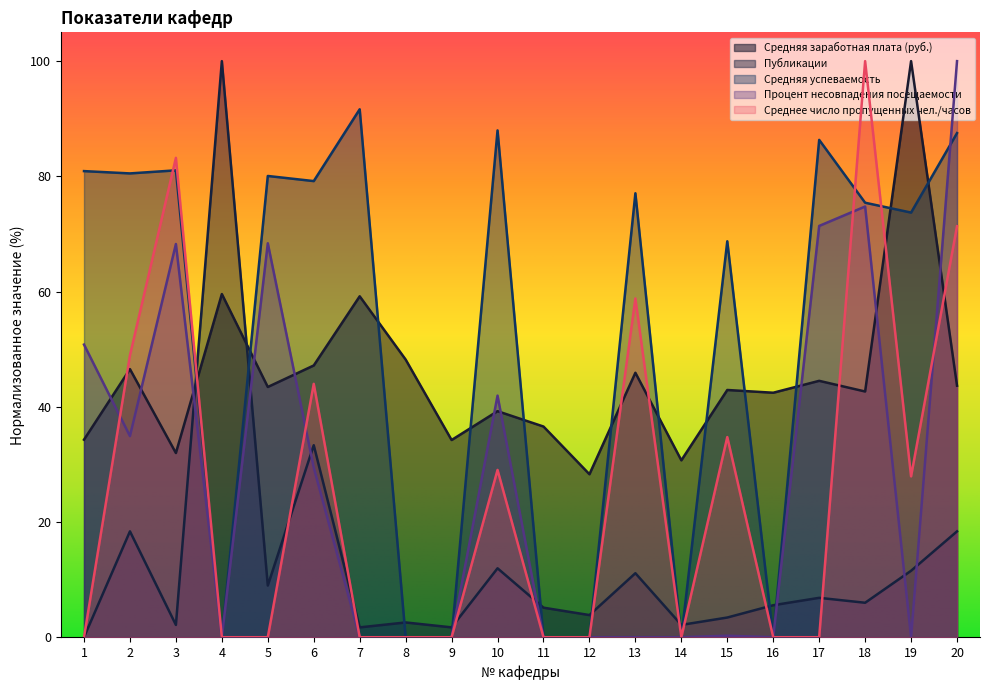

Reading left to right, list all the values displayed in this chart.

Средняя заработная плата (руб.): 1=34.3	2=46.5	3=32.0	4=59.6	5=43.4	6=47.2	7=59.2	8=48.2	9=34.2	10=39.2	11=36.6	12=28.3	13=45.9	14=30.7	15=42.9	16=42.4	17=44.5	18=42.7	19=100.0	20=43.7
Публикации: 1=0.0	2=18.4	3=2.1	4=100.0	5=9.0	6=33.3	7=1.7	8=2.6	9=1.7	10=12.0	11=5.1	12=3.8	13=11.1	14=2.1	15=3.4	16=5.6	17=6.8	18=6.0	19=11.5	20=18.4
Средняя успеваемость: 1=80.9	2=80.5	3=81.0	4=0.0	5=80.1	6=79.2	7=91.6	8=0.0	9=0.0	10=88.0	11=0.0	12=0.0	13=77.1	14=0.0	15=68.7	16=0.0	17=86.3	18=75.4	19=73.7	20=87.5
Процент несовпадения посещаемости: 1=50.8	2=34.9	3=68.3	4=0.0	5=68.4	6=29.5	7=0.0	8=0.0	9=0.0	10=41.9	11=0.0	12=0.0	13=0.0	14=0.0	15=0.3	16=0.0	17=71.4	18=74.8	19=0.0	20=100.0
Среднее число пропущенных чел./часов: 1=0.0	2=48.9	3=83.2	4=0.0	5=0.0	6=44.0	7=0.0	8=0.0	9=0.0	10=29.0	11=0.0	12=0.0	13=58.8	14=0.0	15=34.7	16=0.0	17=0.0	18=100.0	19=27.9	20=71.3